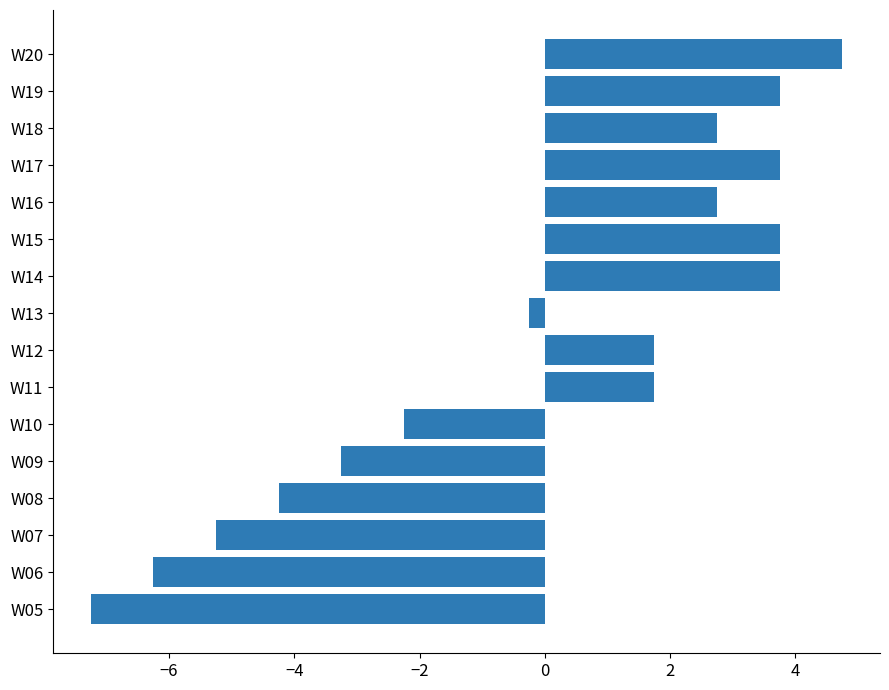

At which category does the chart reach its peak across all series?

W20